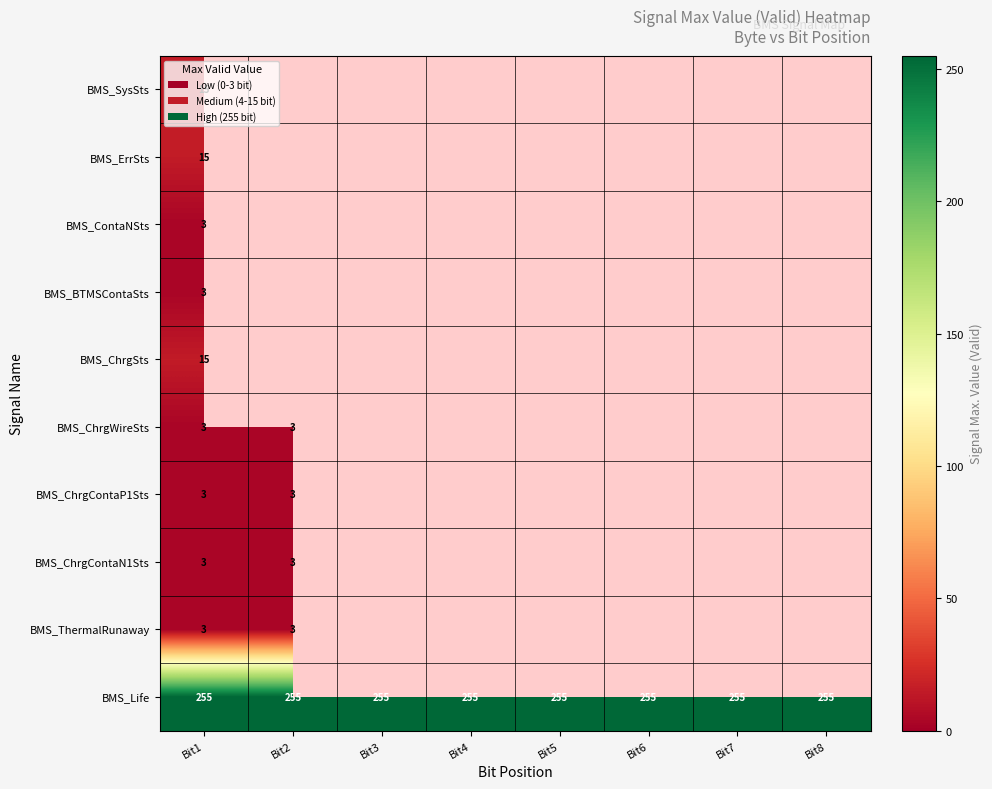

The value of BMS_ChrgContaP1Sts at Bit1 is 3. True or false?

True